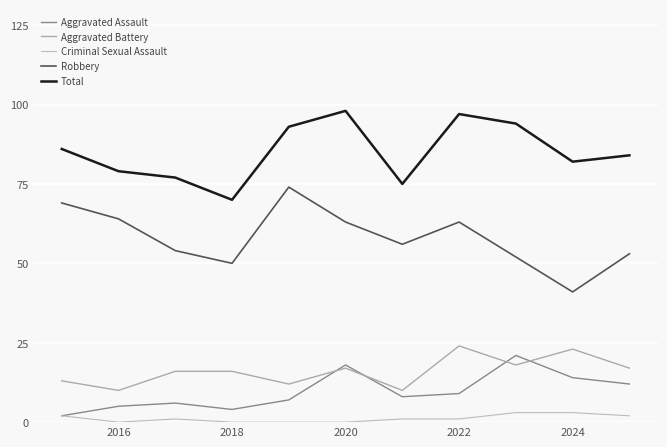

Which series has the largest total across all categories?

Total